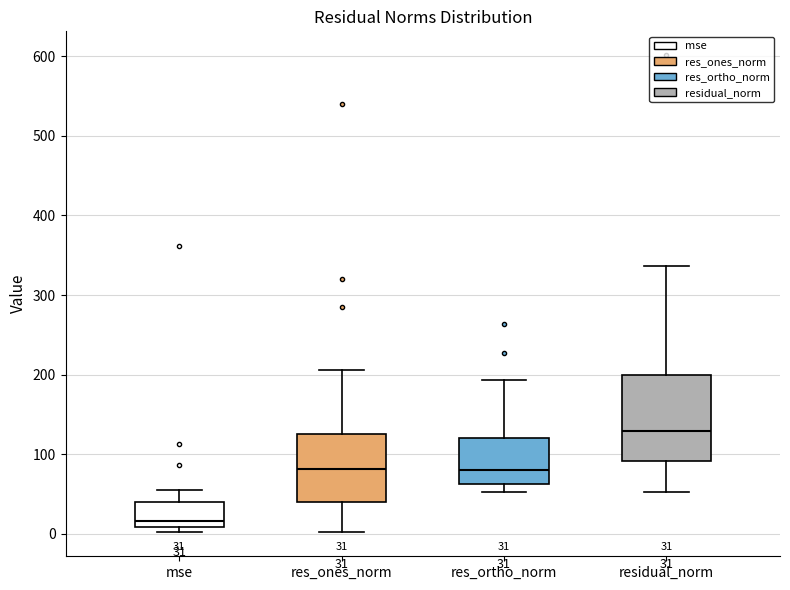

Which box has the lowest median line?

mse